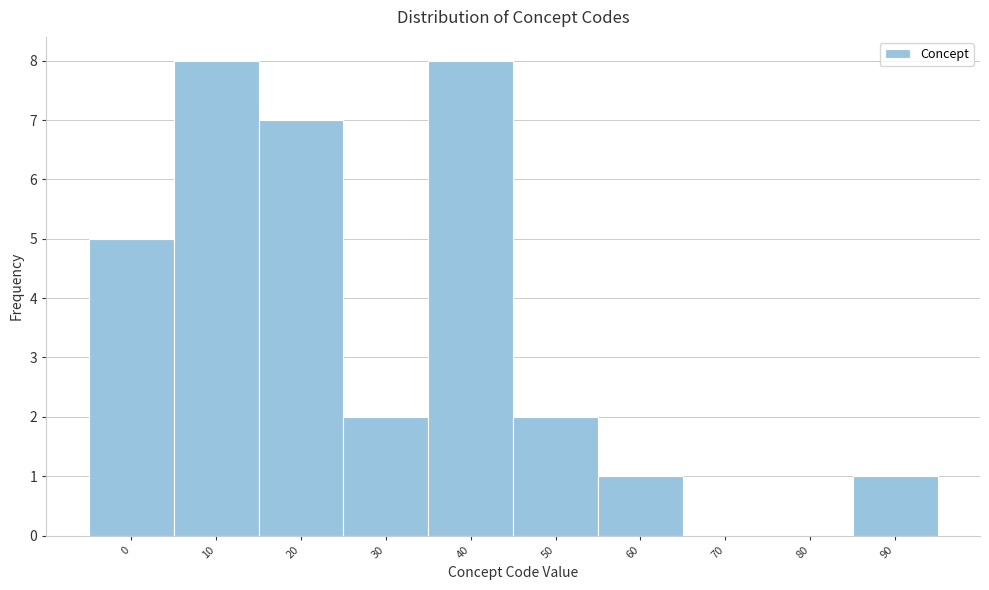

Reading right to left, what are all the values shown in this chart?

90=1	80=0	70=0	60=1	50=2	40=8	30=2	20=7	10=8	0=5